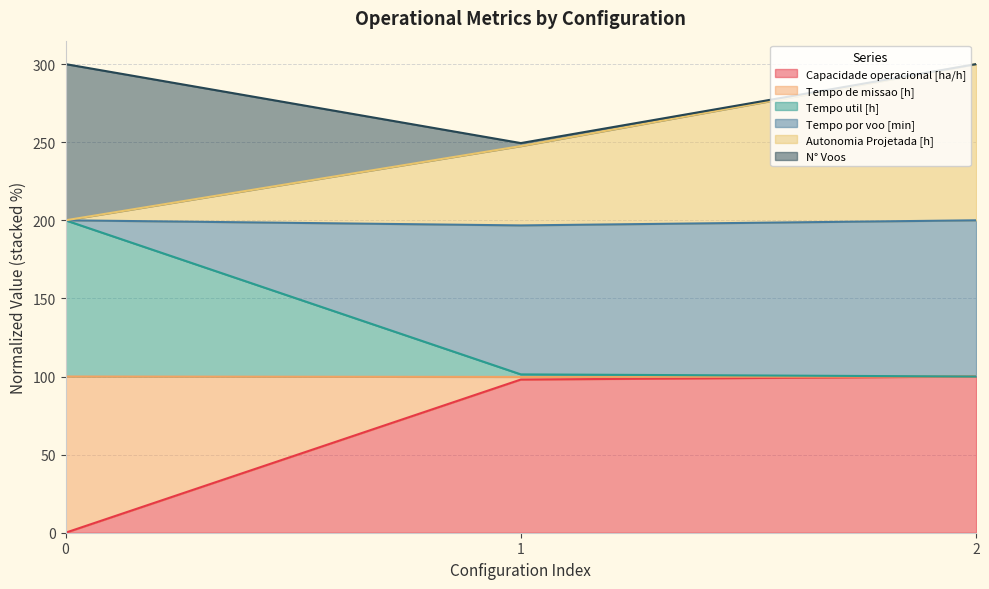

The value of Capacidade operacional [ha/h] at 0 is 69.6. True or false?

False